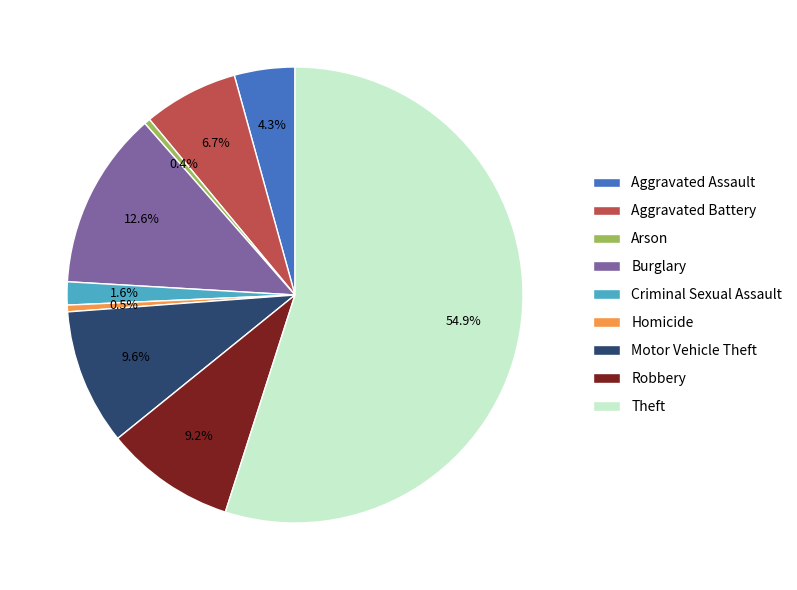

How much of the chart is everything except Robbery?

90.8%